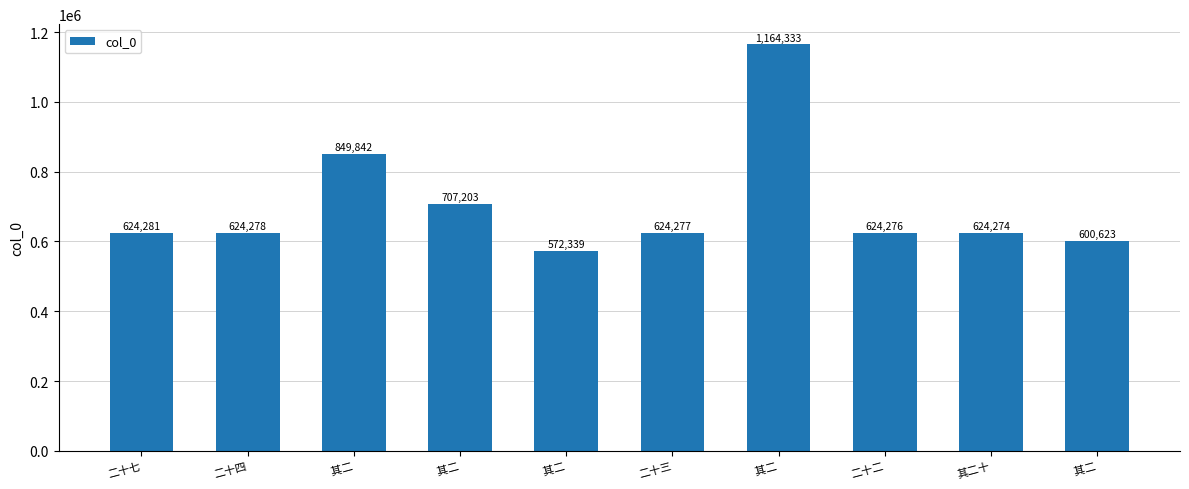

Are the bars horizontal?

No